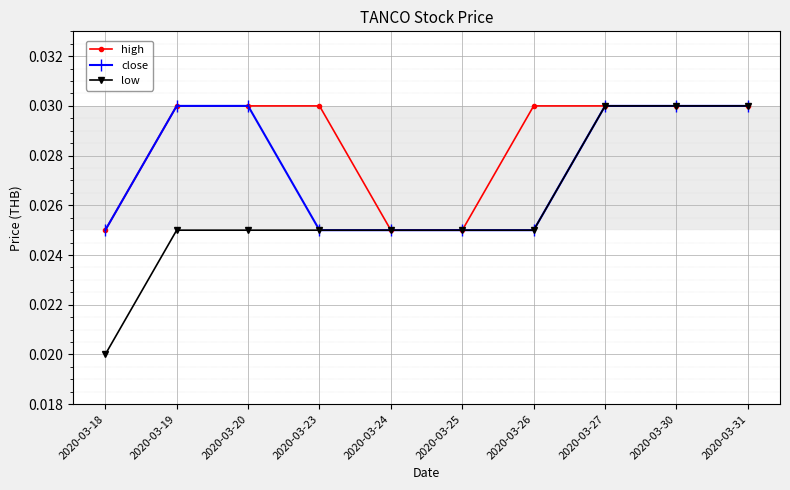

Where is low nearest to the value 0?

2020-03-18